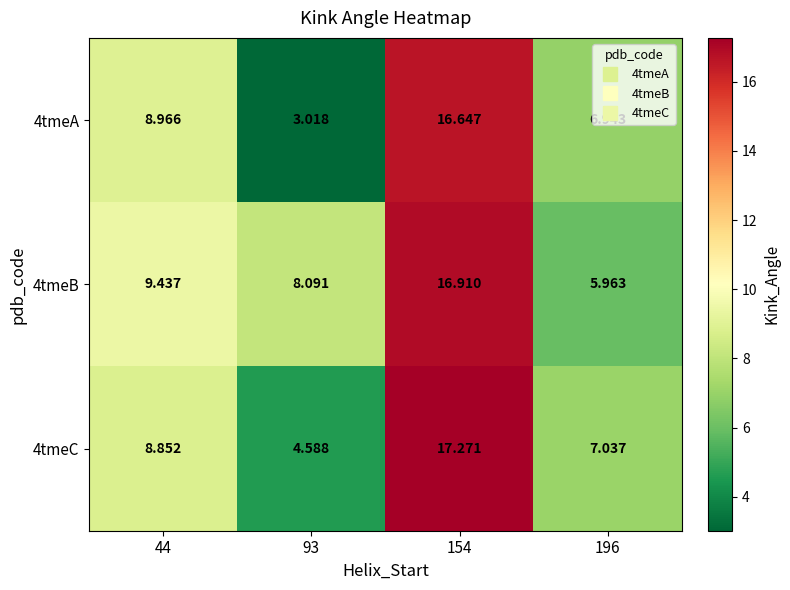

What is the total value across all series at 196?

19.9